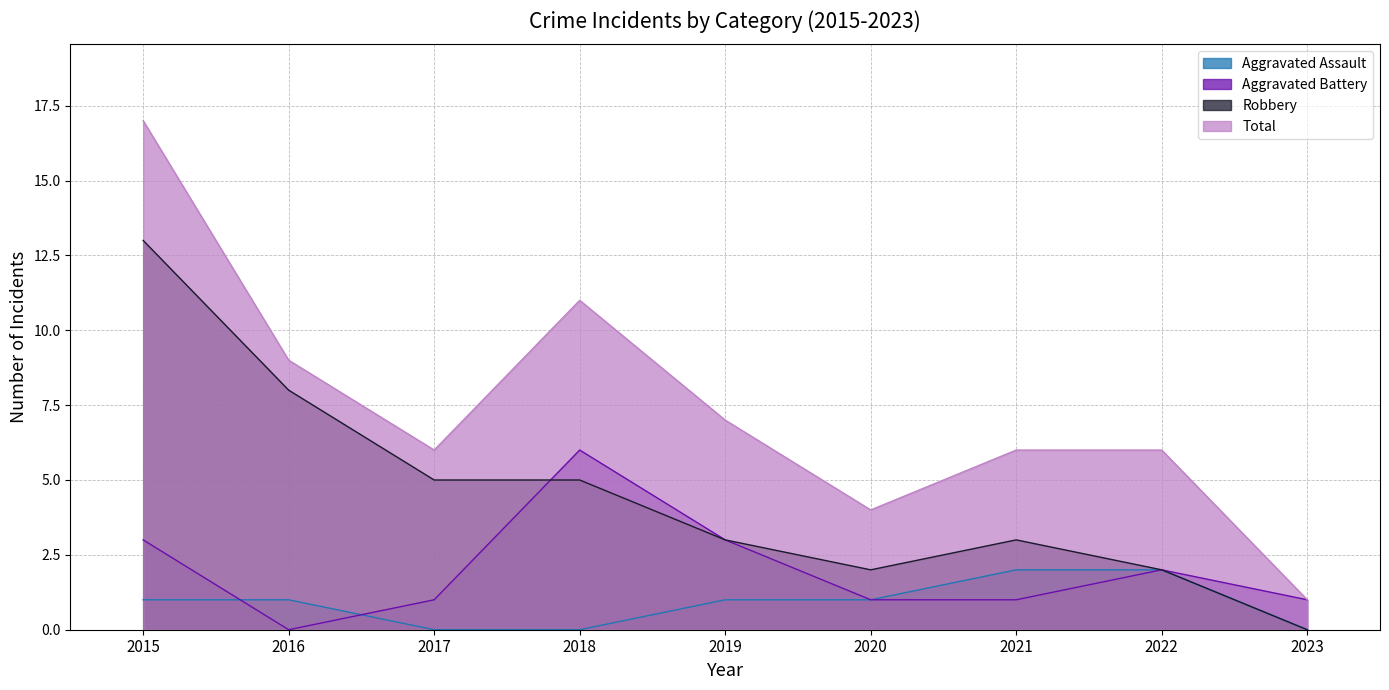

Which series has the largest total across all categories?

Total